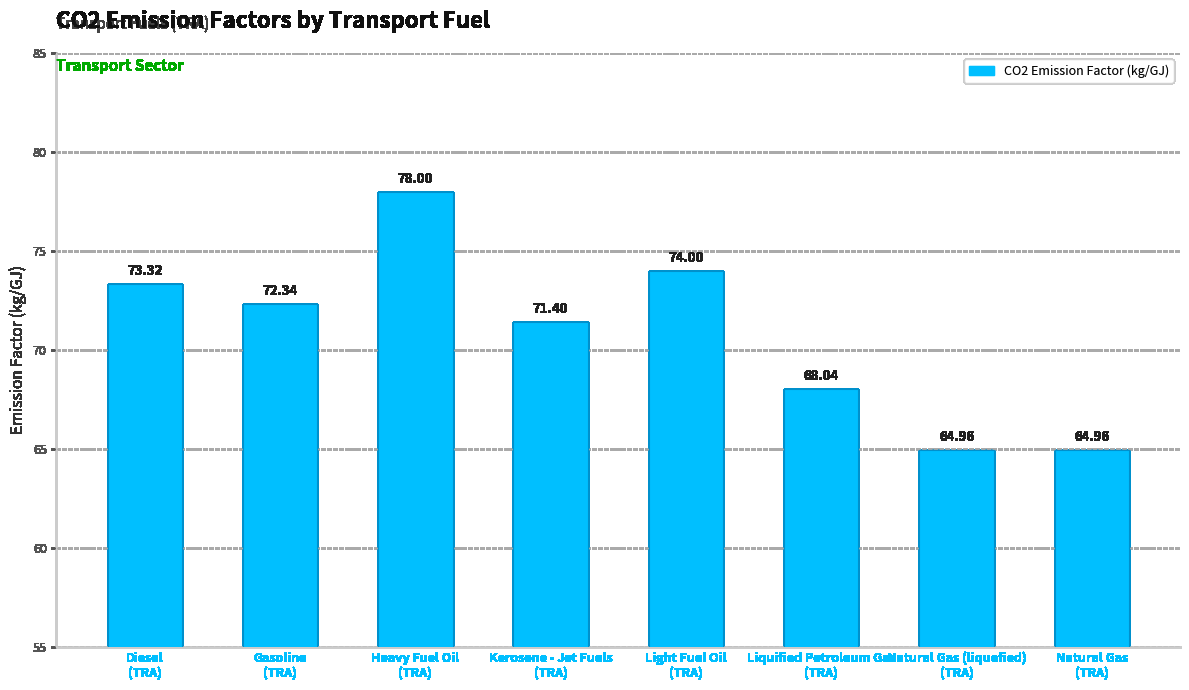

Reading right to left, list all the values displayed in this chart.

Natural Gas
(TRA)=65.0	Natural Gas (liquefied)
(TRA)=65.0	Liquified Petroleum Gas
(TRA)=68.0	Light Fuel Oil
(TRA)=74.0	Kerosene - Jet Fuels
(TRA)=71.4	Heavy Fuel Oil
(TRA)=78.0	Gasoline
(TRA)=72.3	Diesel
(TRA)=73.3